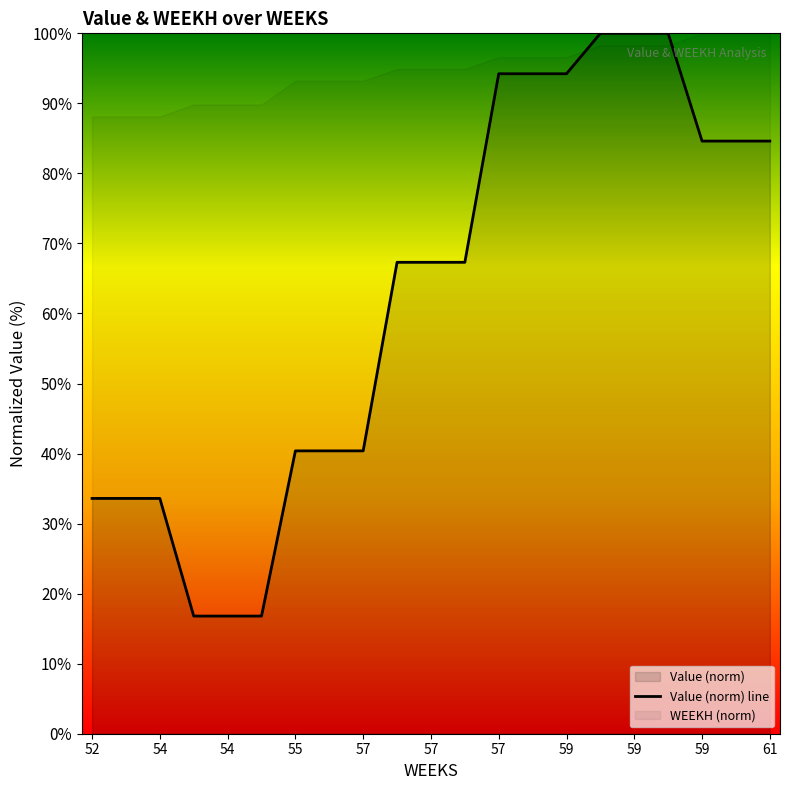

What is the label of the 7th point from the right?

59